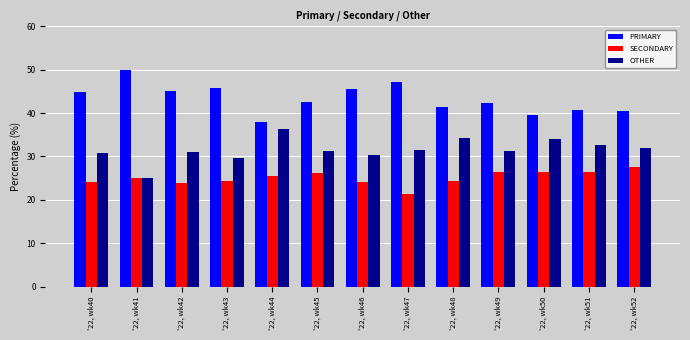

List the series in order of their overall mean, highest first.

PRIMARY, OTHER, SECONDARY